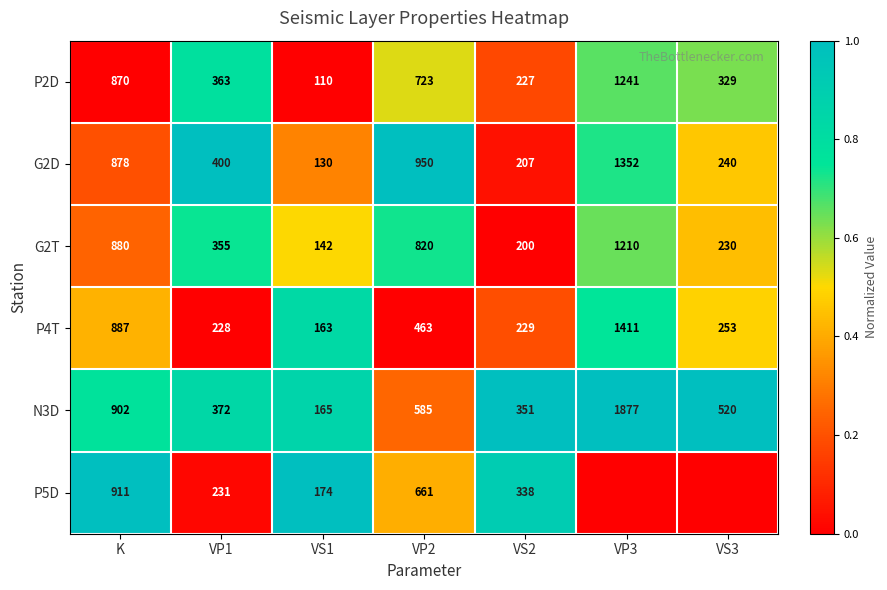

Between K and VS2, which series saw the biggest shift?

G2T